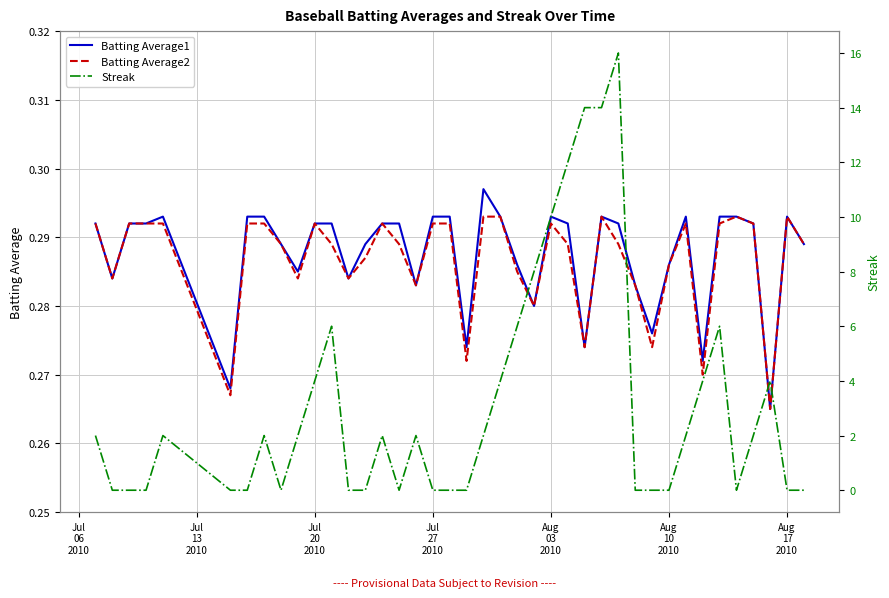

True or false: Batting Average2 and Batting Average1 intersect in this chart.

False